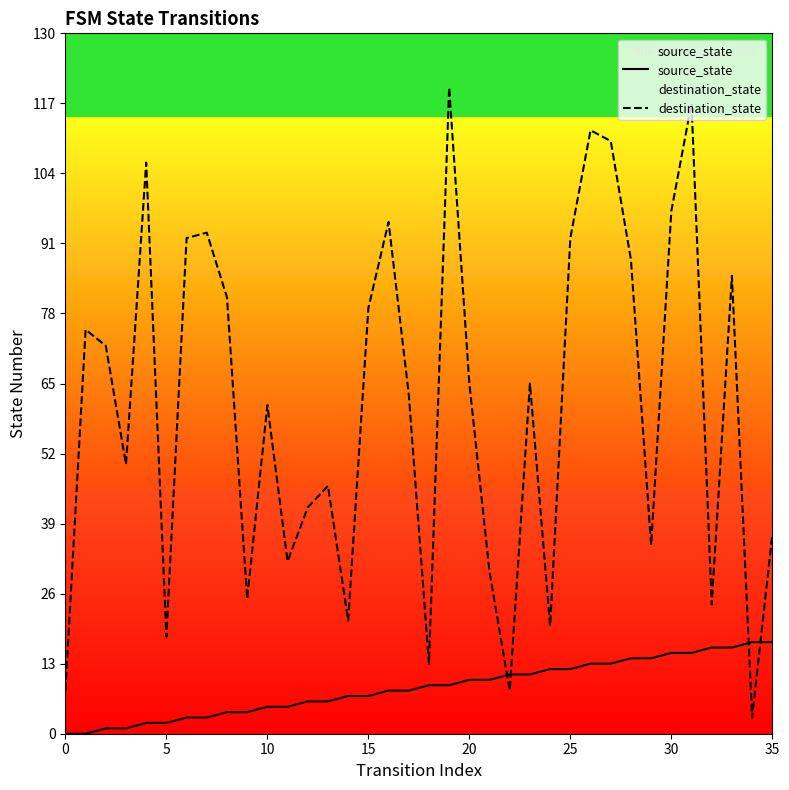

At 20, list the series in order from largest to smallest.

destination_state, source_state